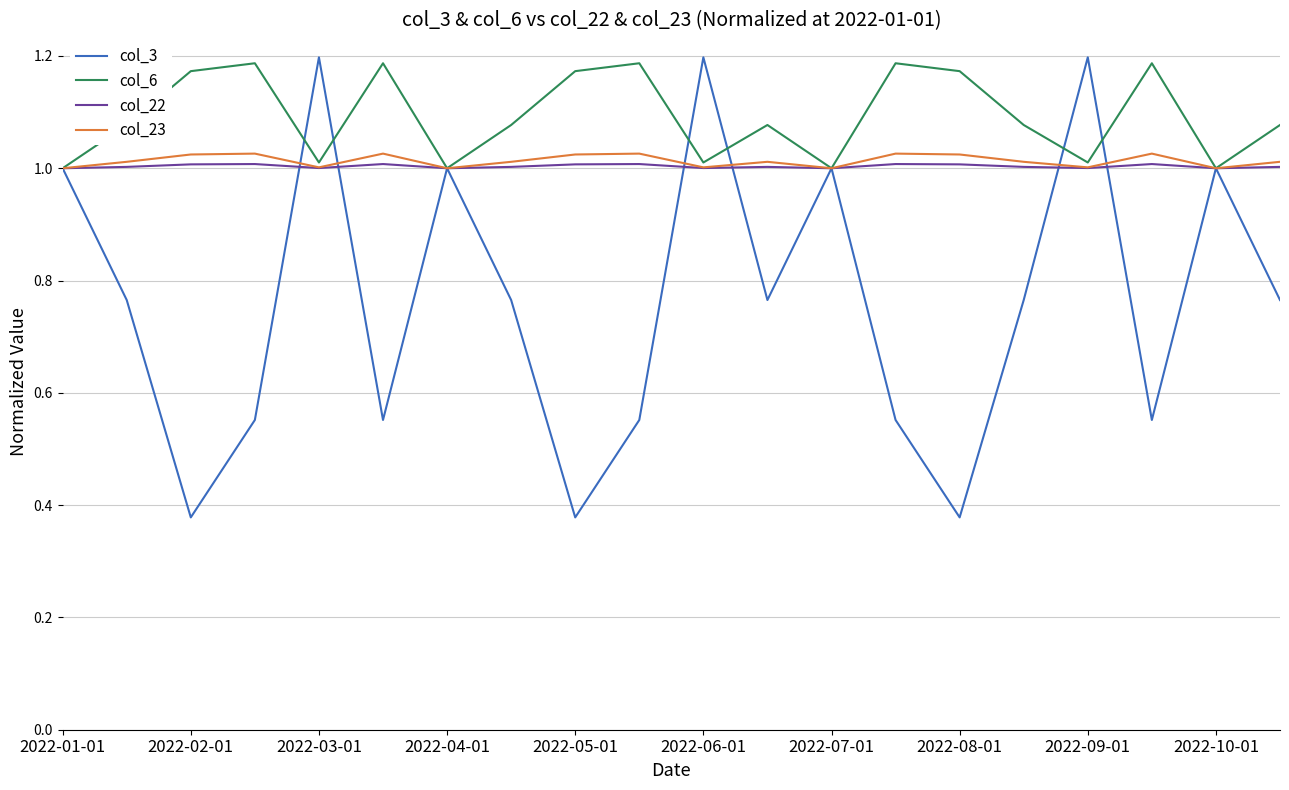

Count the number of categories in the chart.

20